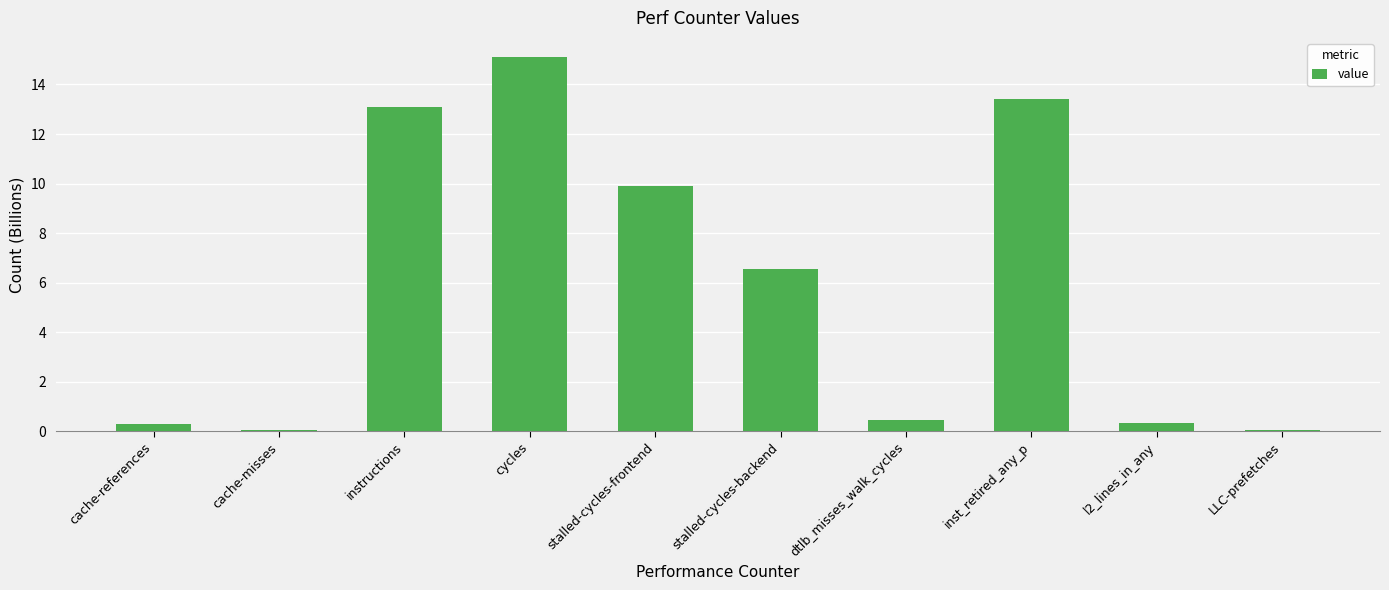

At which label is the value closest to 7?

stalled-cycles-backend